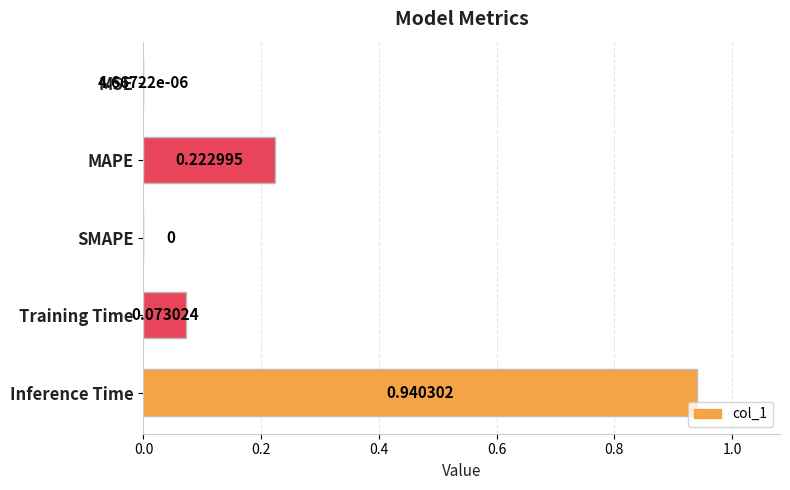

What is the sum of all values?

1.2